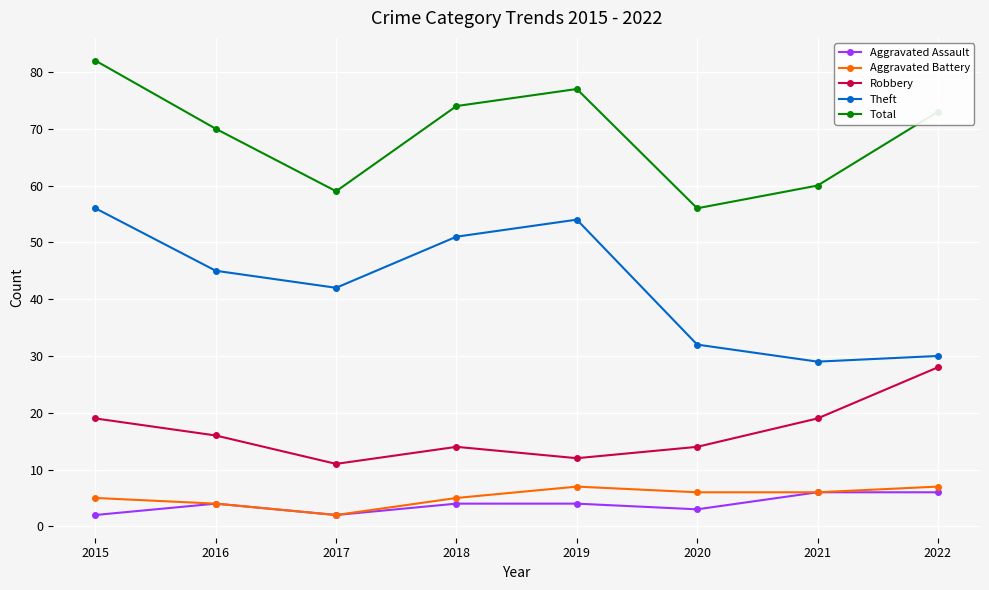

Is the value of Theft at 2017 greater than the value of Aggravated Battery at 2019?

Yes